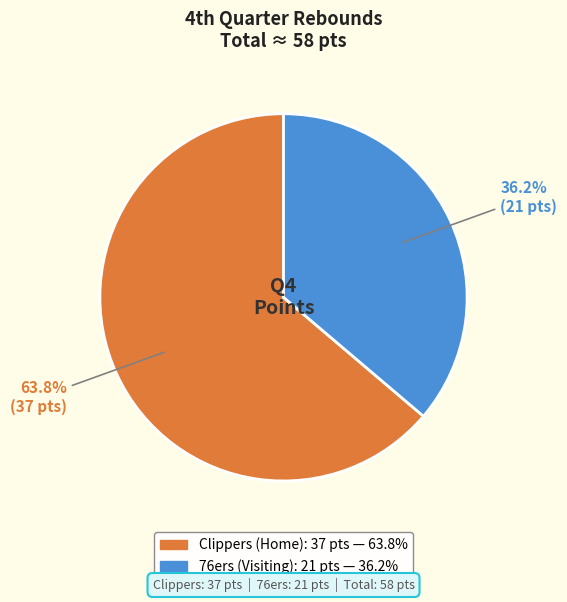

Is there any slice that represents more than half of the pie?

Yes